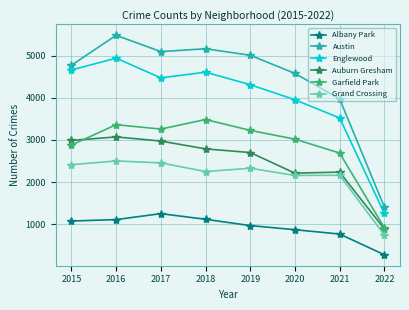

At how many categories does at least one series exceed 2543?

7